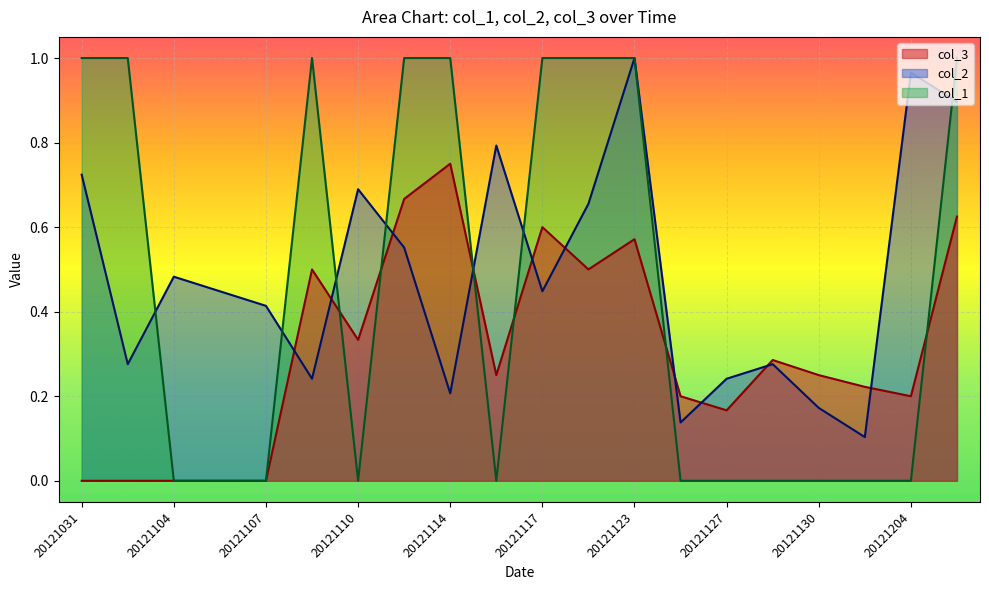

What is the spread (max minus min) of values at 20121130?

0.2